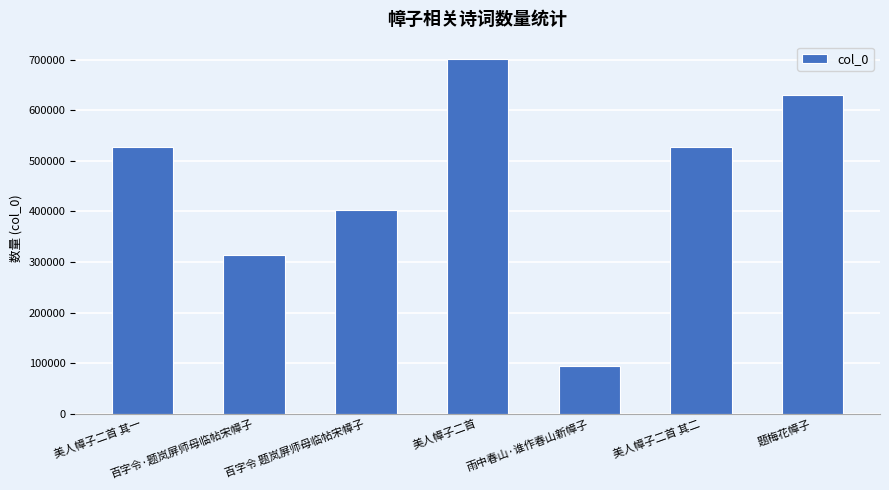

What position from the right is 美人幛子二首 其一?

7